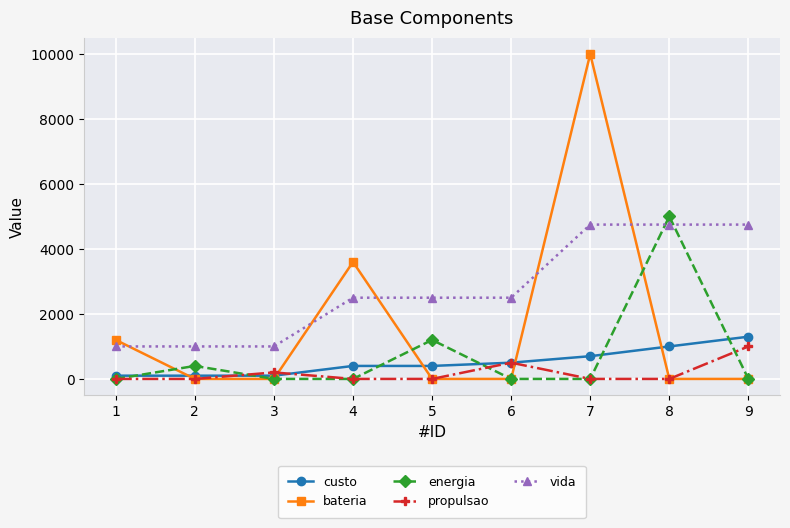

What is the sum of all propulsao values?

1700